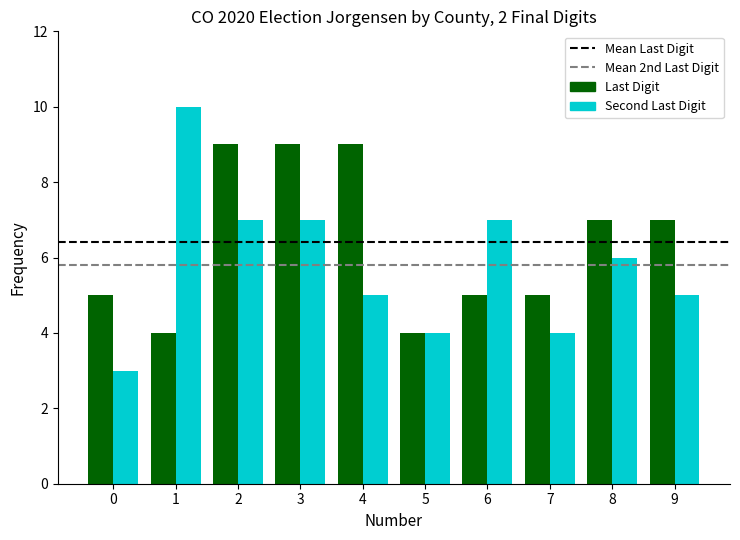

What is the difference between the maximum and second lowest values in the Last Digit series?

5